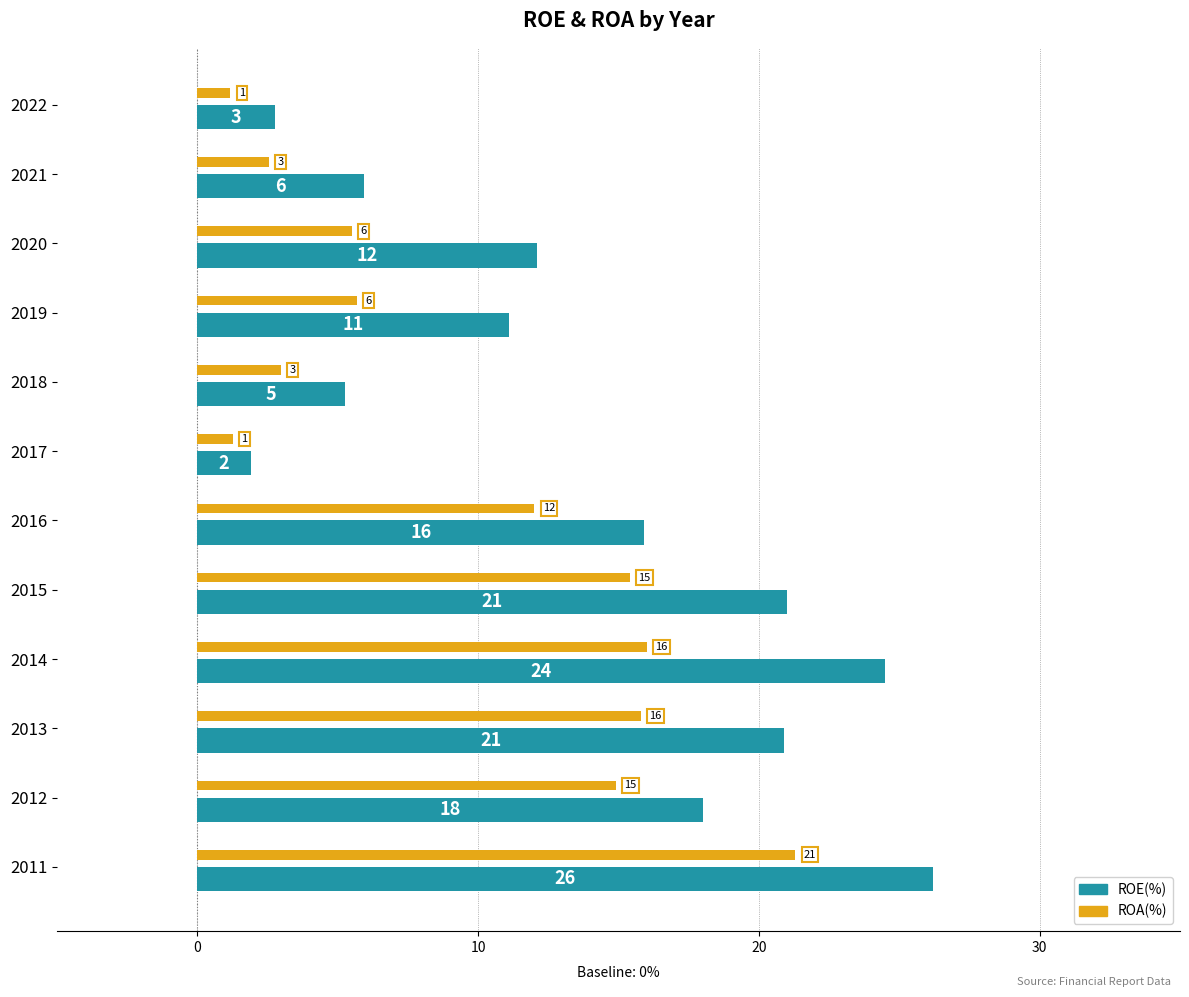

Which label corresponds to the largest value in the chart?

2011